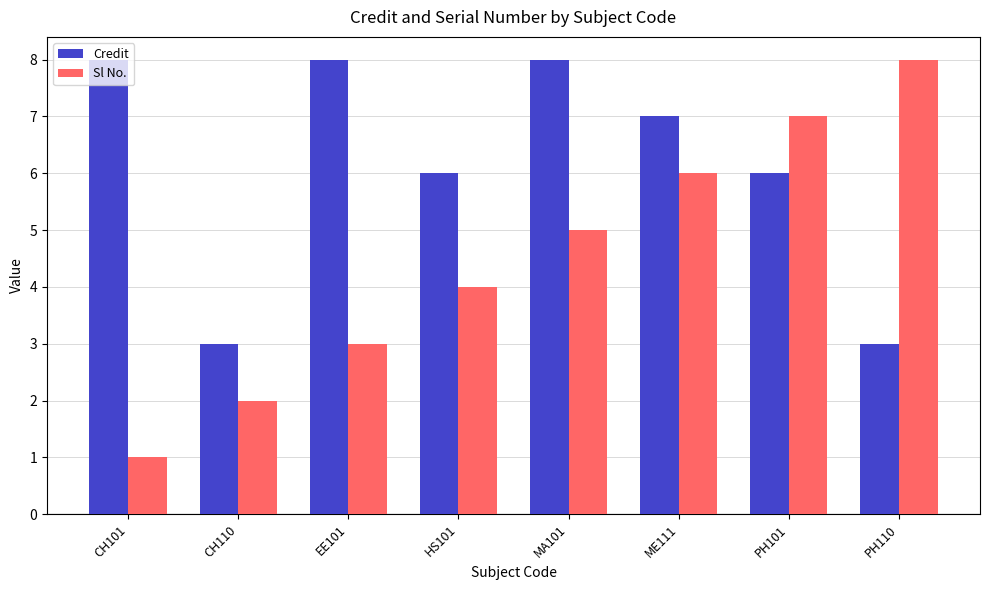

What is the label of the 1st bar from the left?

CH101